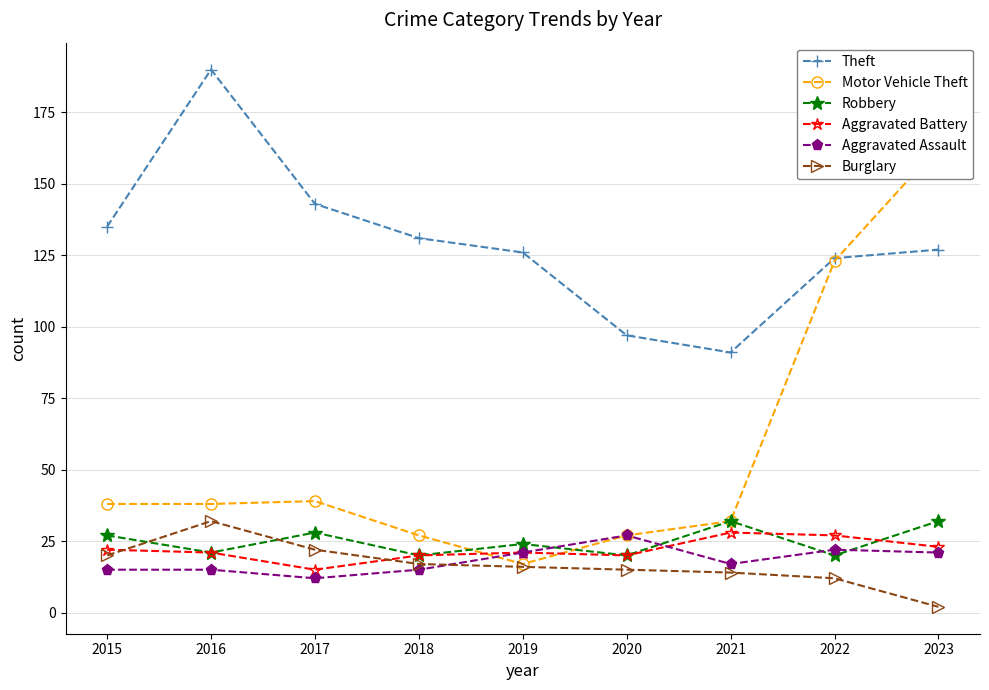

At how many categories does at least one series exceed 128?

5